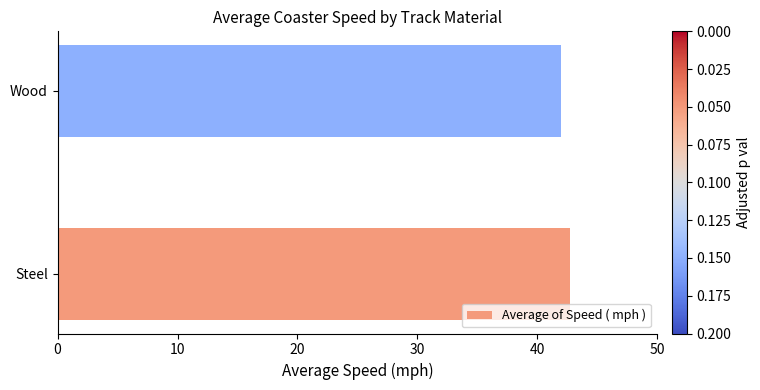

Which label corresponds to the smallest value in the chart?

Wood